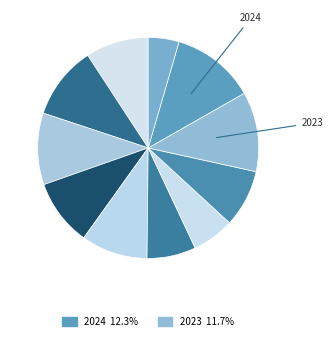

How many slices are in this pie chart?

11